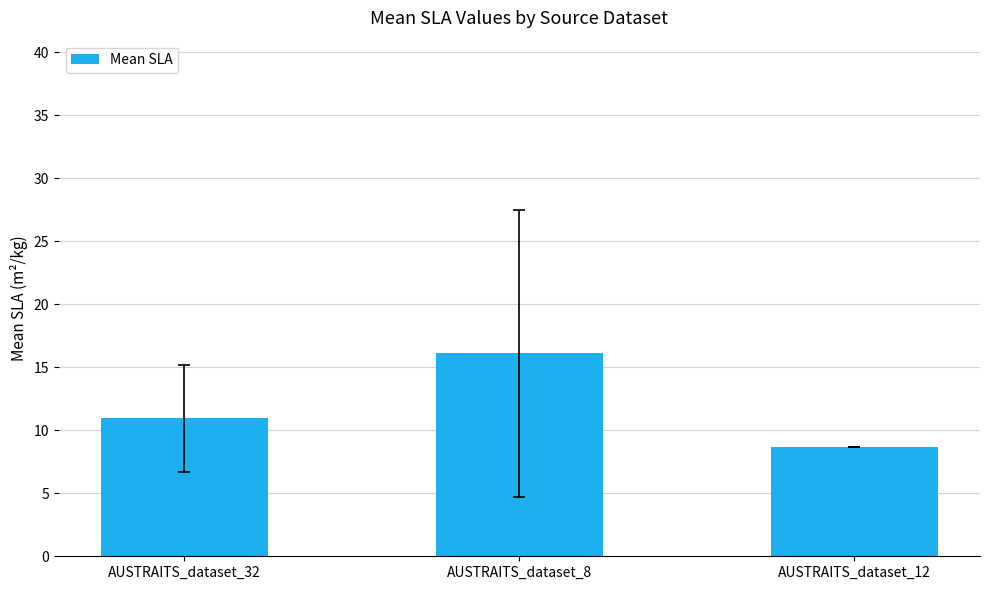

What is the approximate value at AUSTRAITS_dataset_12?

8.7